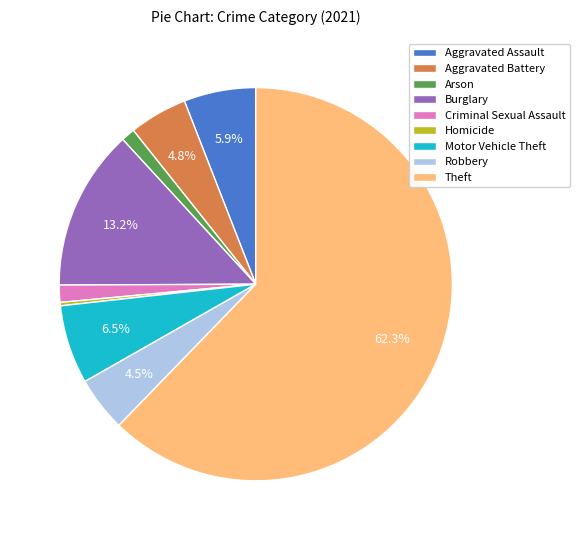

Which slice is the largest?

Theft